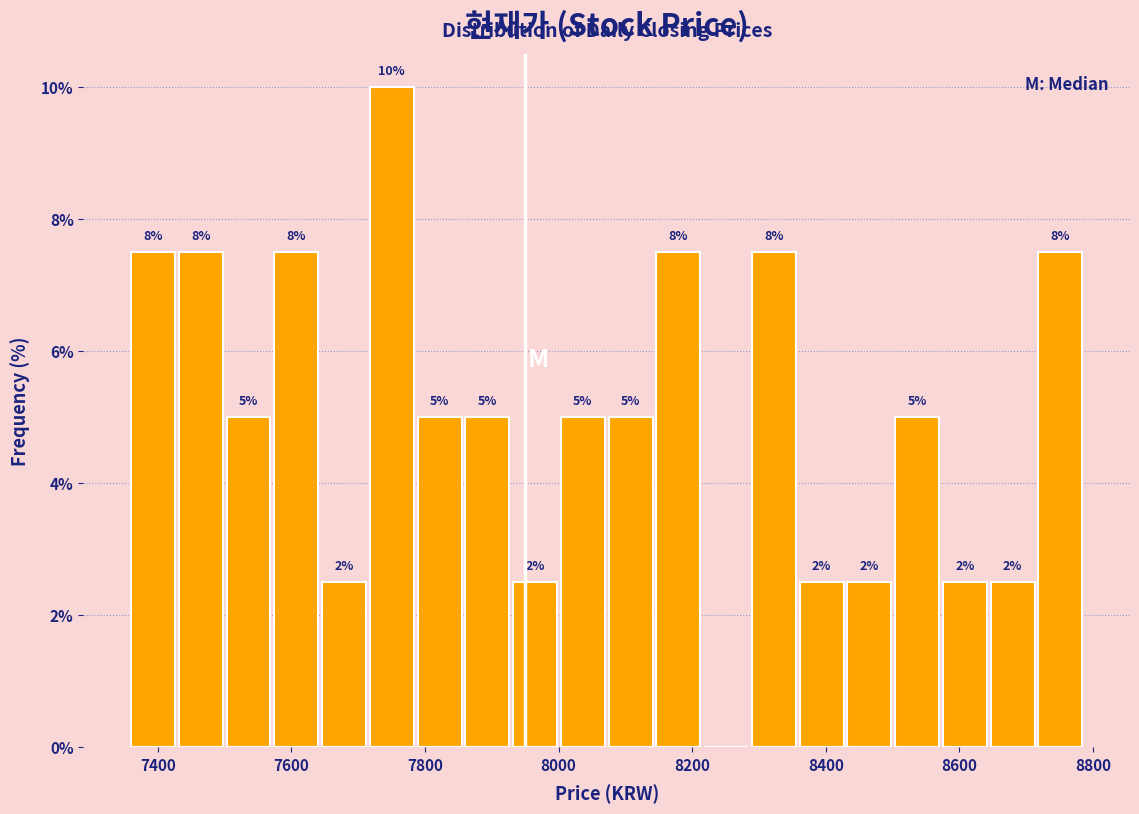

Read against the x-axis, roughly where is the centre of the tallest bar?

7760